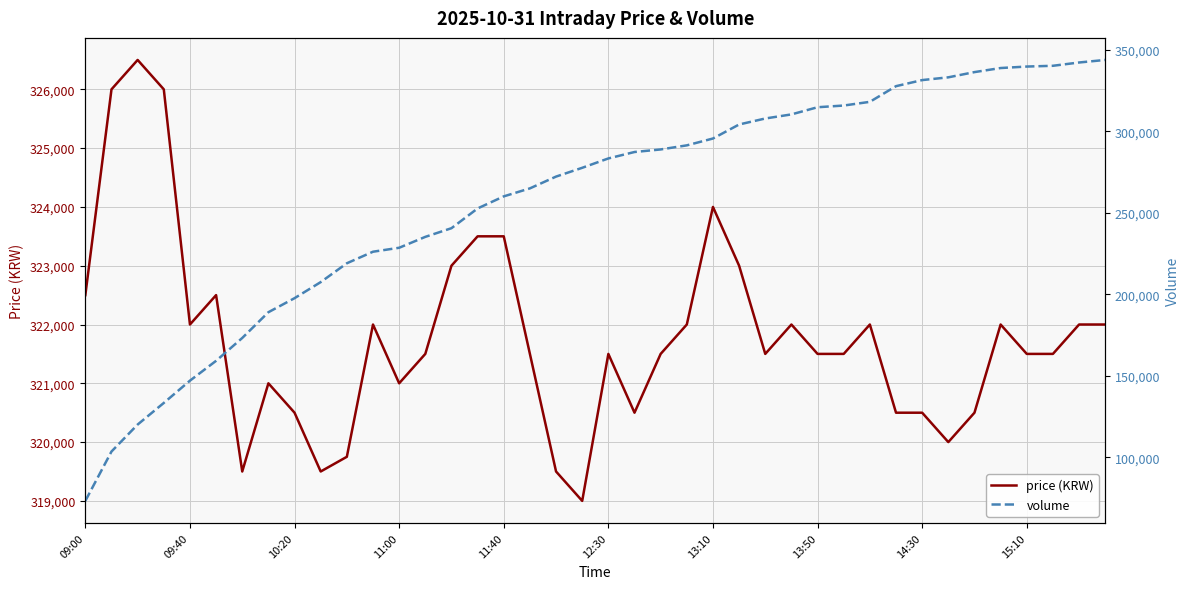

Count the number of data series in this chart.

2